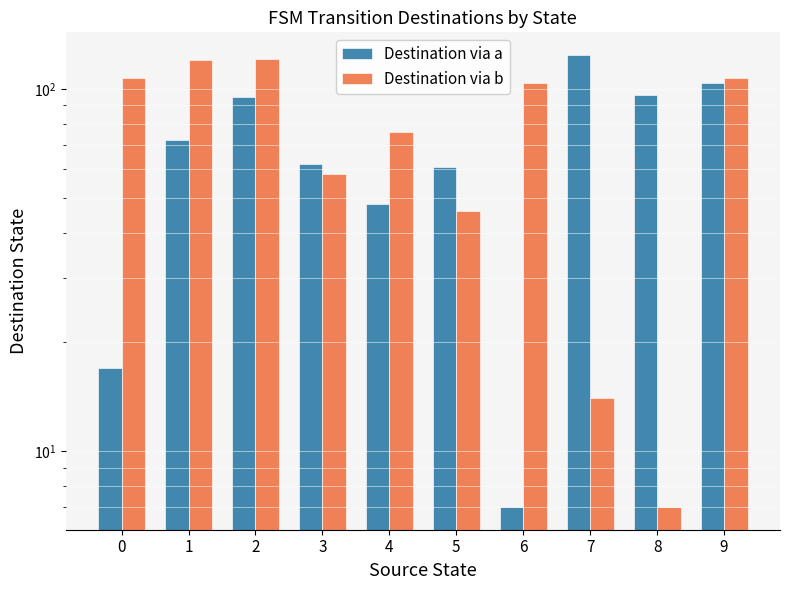

What is the minimum value shown in the chart?

7